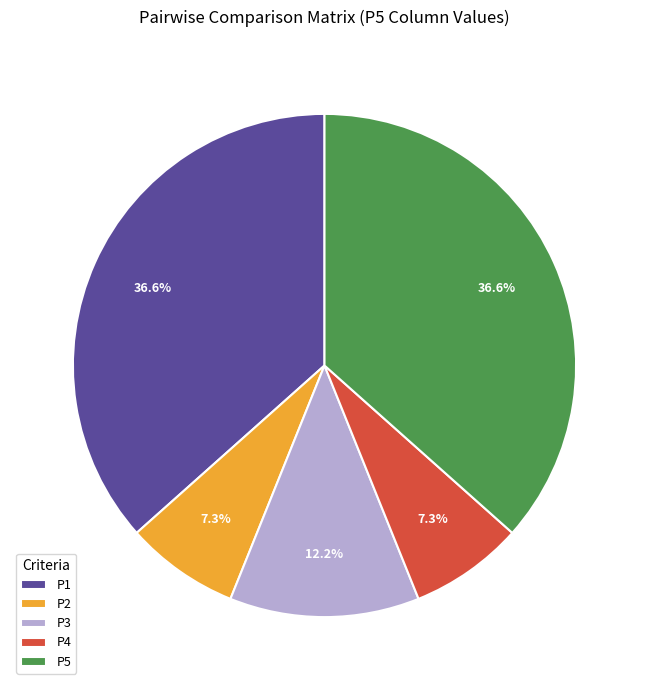

Which has a higher value, P5 or P4?

P5